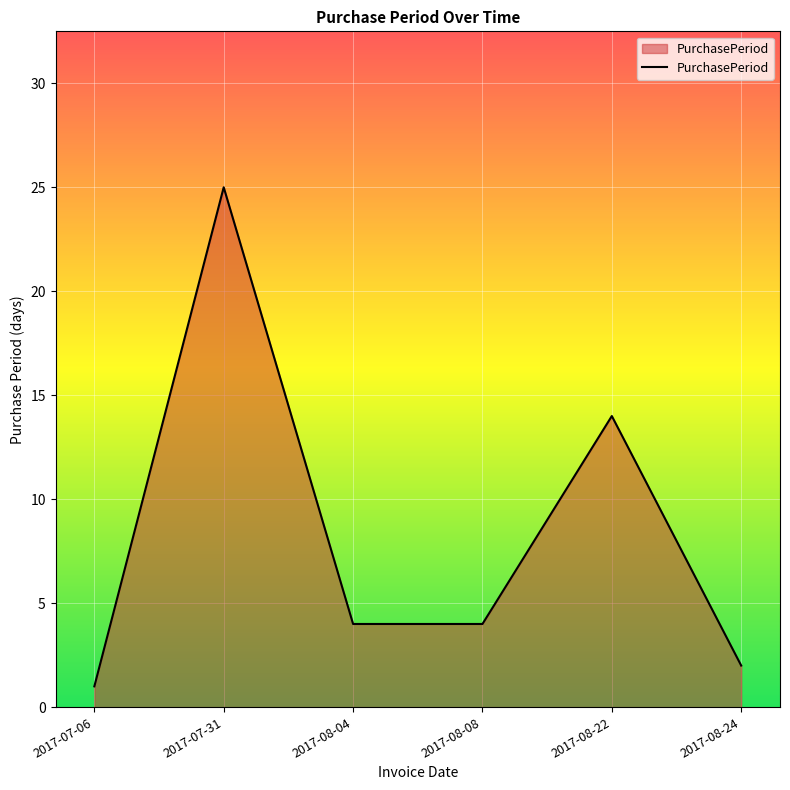

What is the smallest value displayed?

1